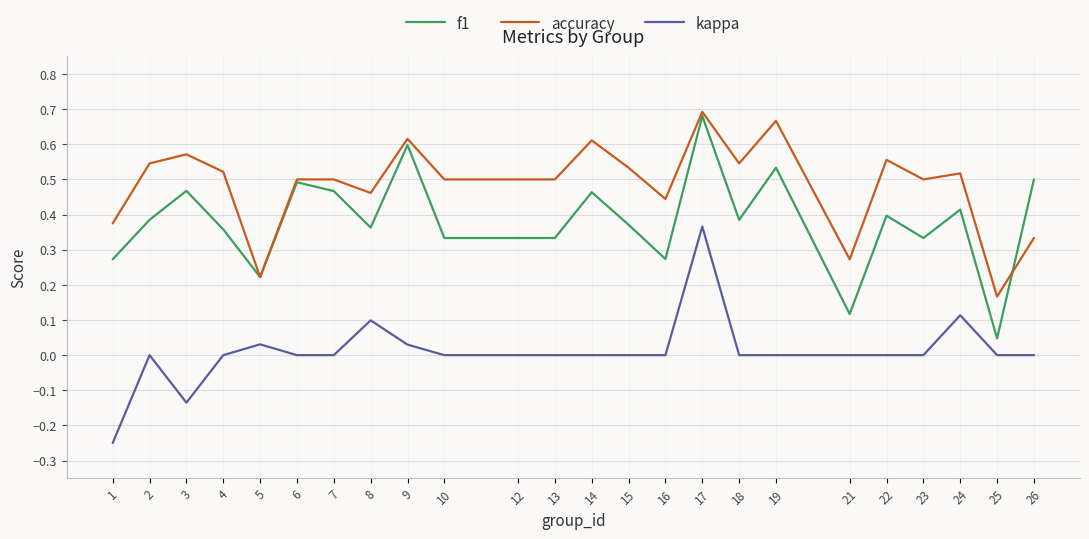

The accuracy series shows 0.1 at 21. True or false?

False